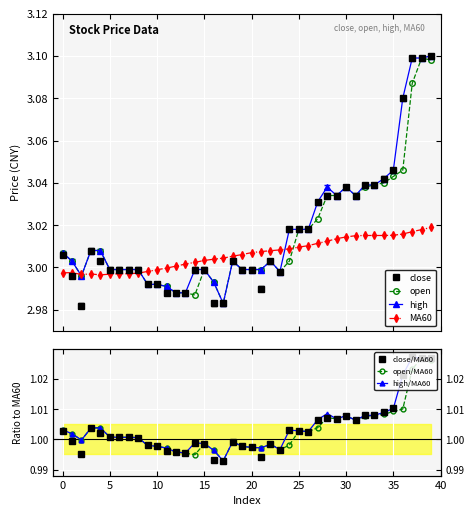

What are all the series names shown in the legend?

close, open, high, MA60